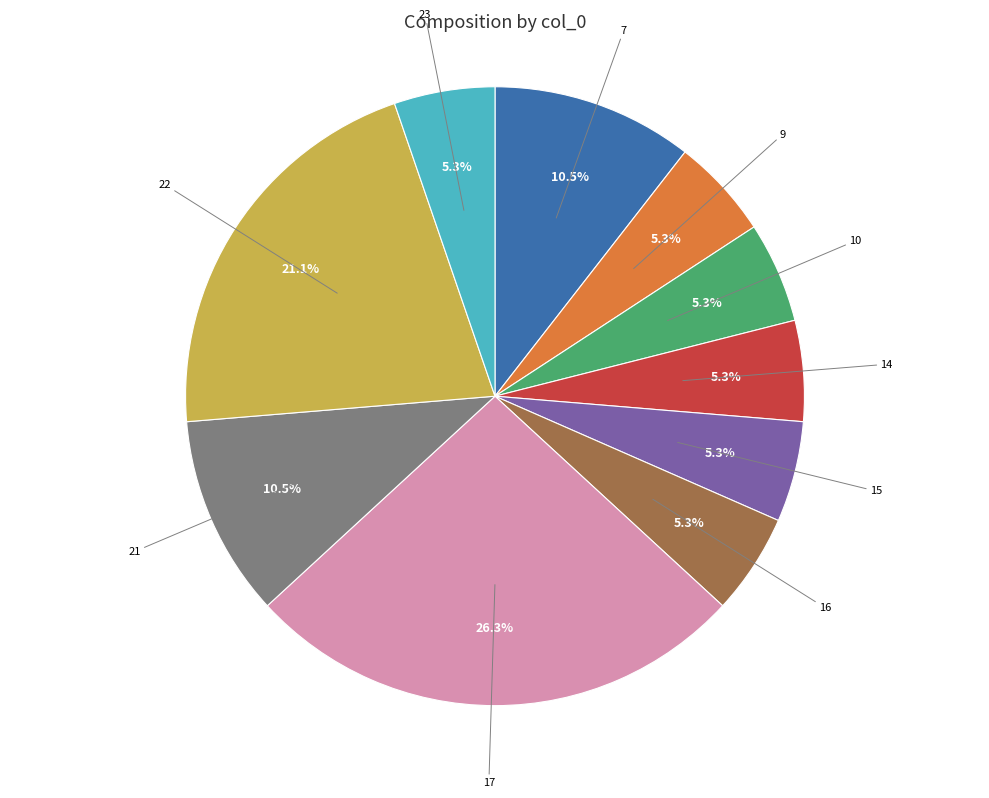

Is there any slice that represents more than half of the pie?

No